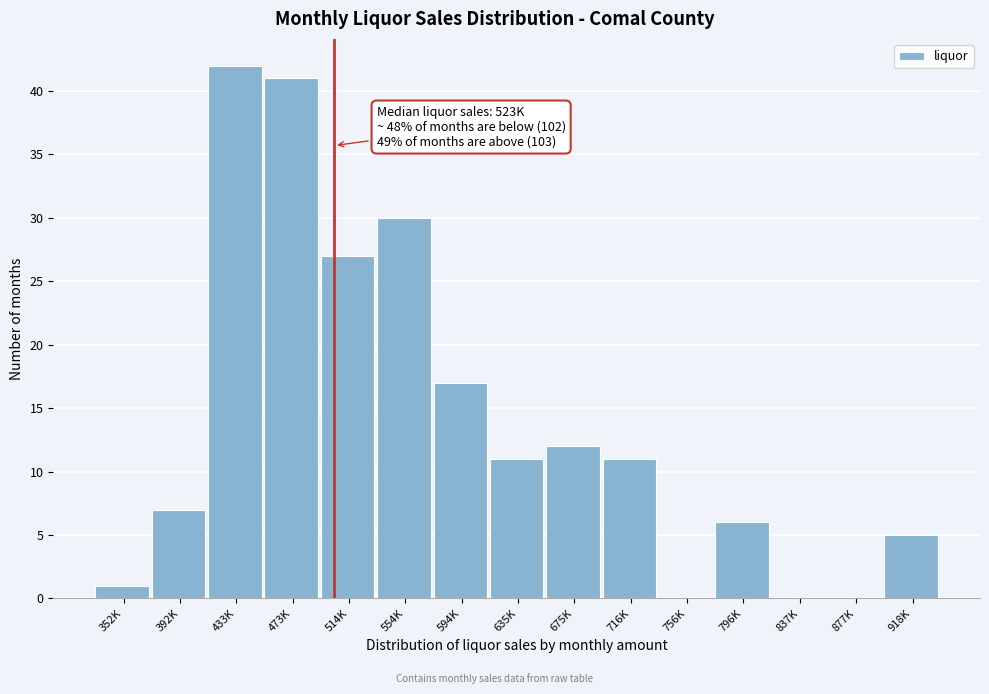

Reading left to right, transcribe all the data shown in this chart.

352K=1	392K=7	433K=42	473K=41	514K=27	554K=30	594K=17	635K=11	675K=12	716K=11	756K=0	796K=6	837K=0	877K=0	918K=5